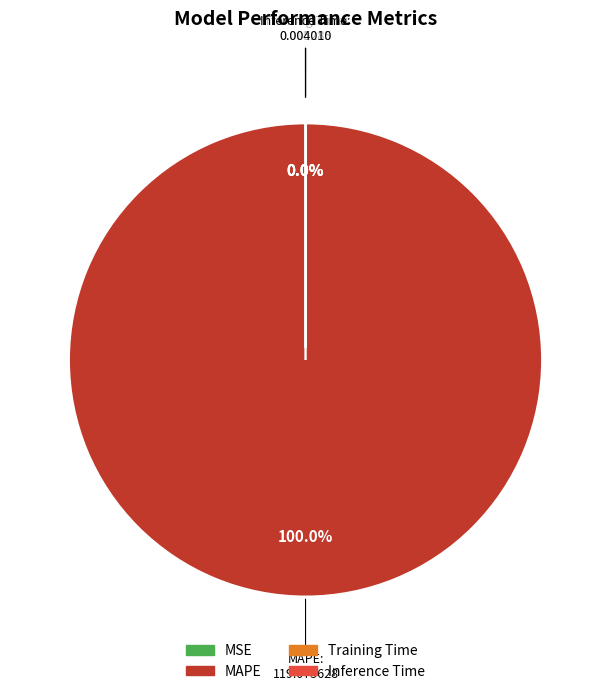

Which slice represents more than half of the pie?

MAPE